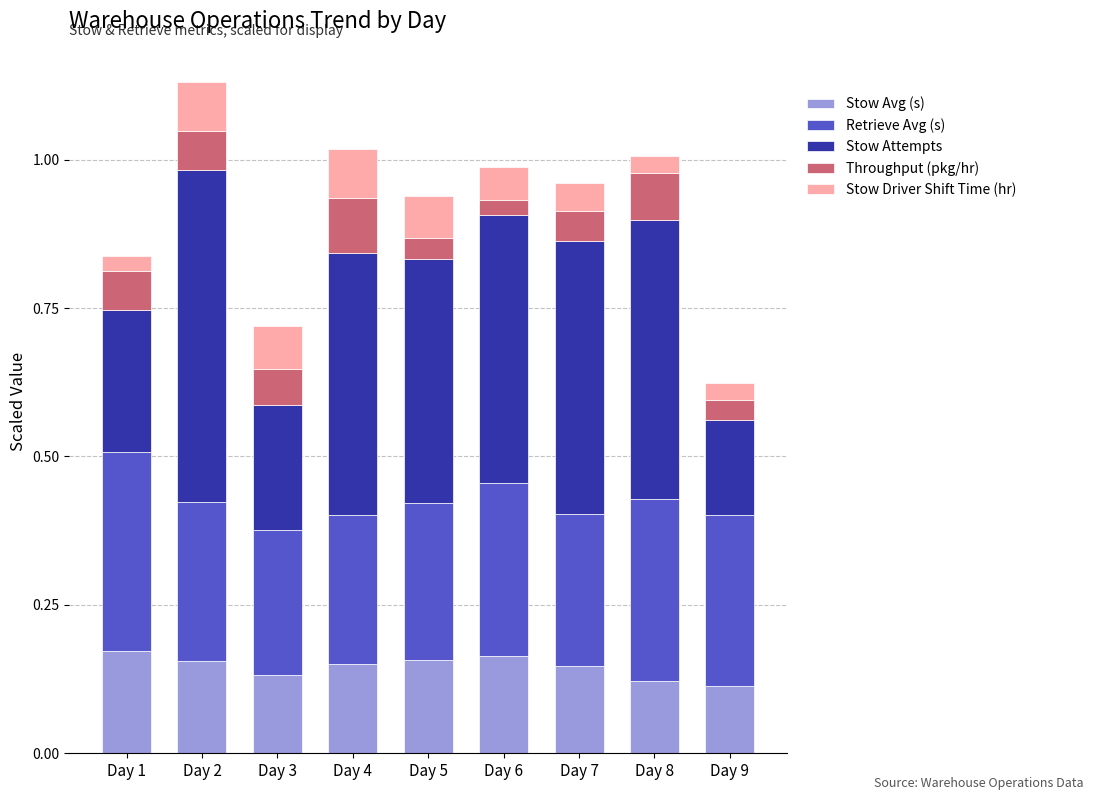

The value of Stow Avg (s) at Day 8 is 0.0. True or false?

False